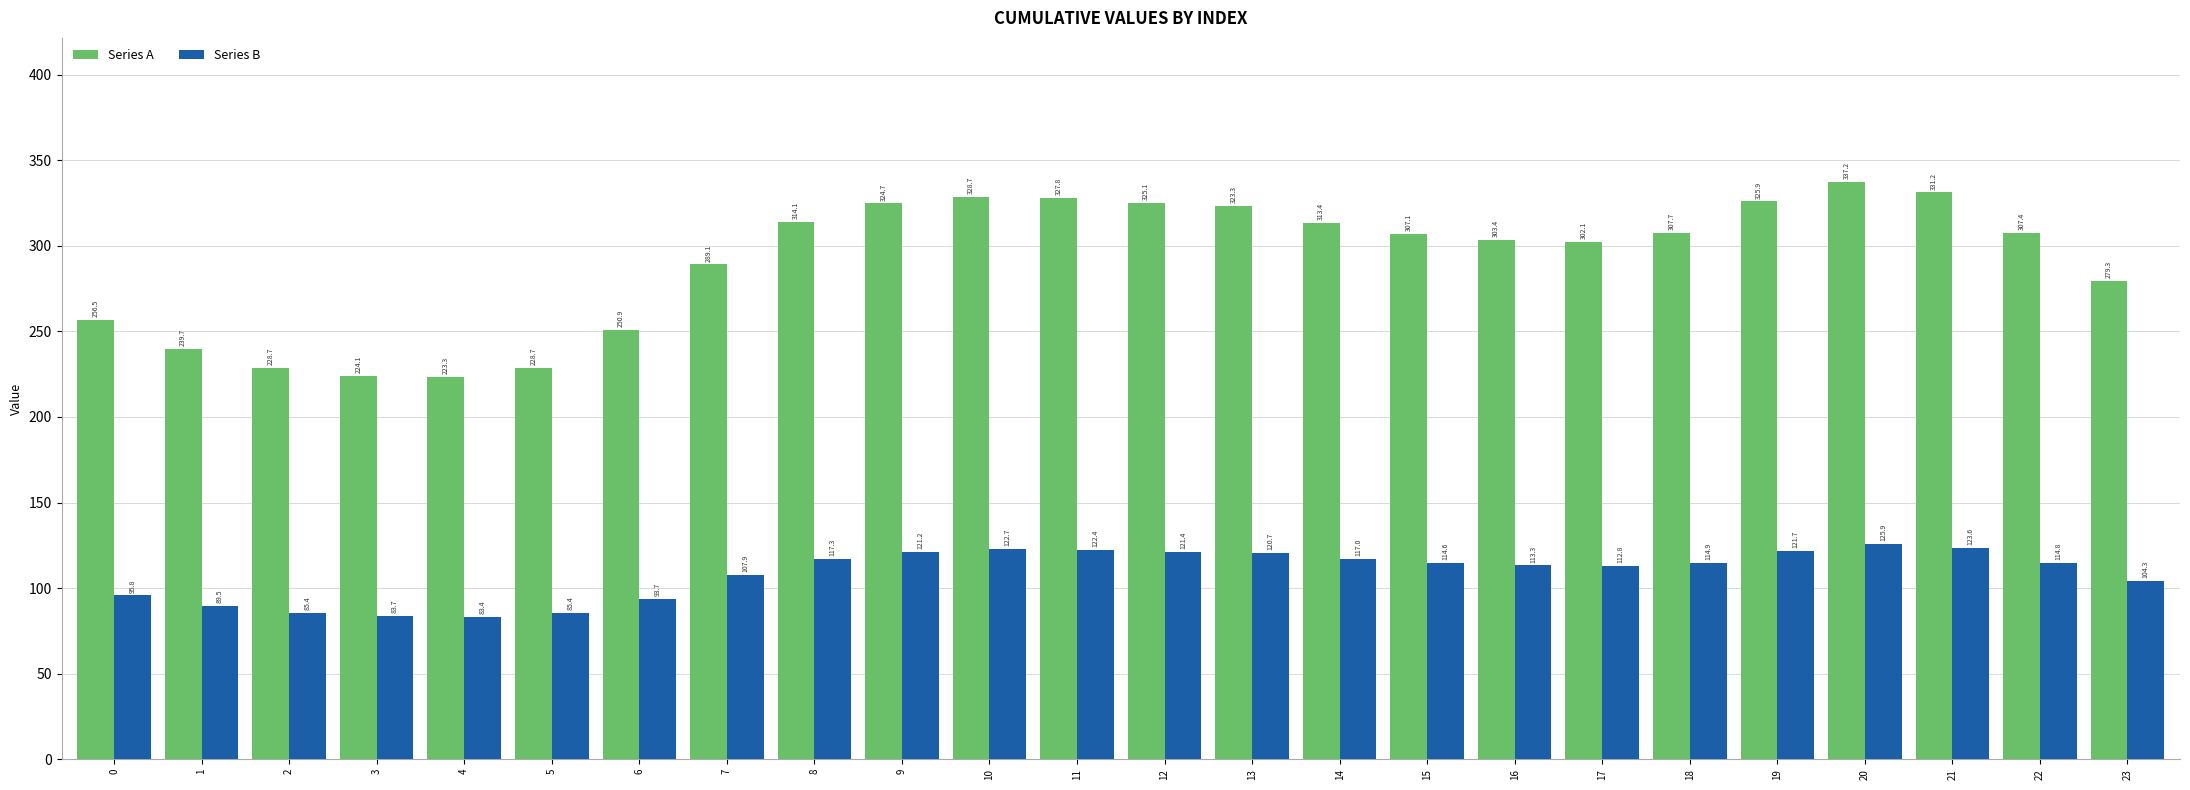

What is the sum of the Series A values at 7 and 19?

615.0